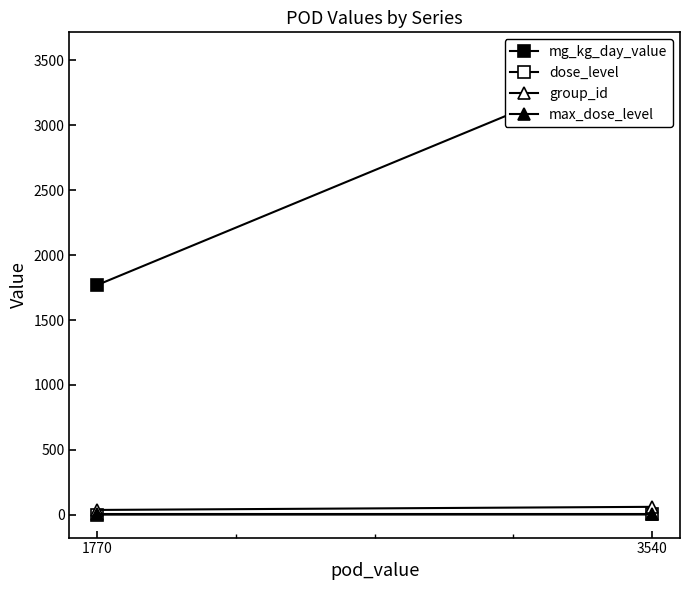

Is the value of dose_level at 3540 greater than the value of group_id at 3540?

No